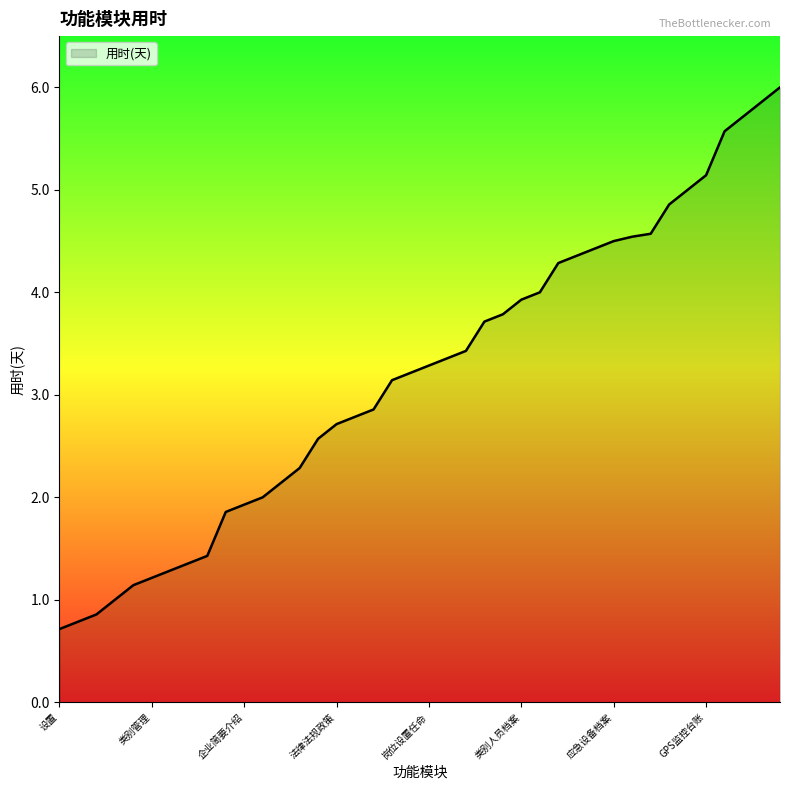

How many lines are shown in the chart?

1